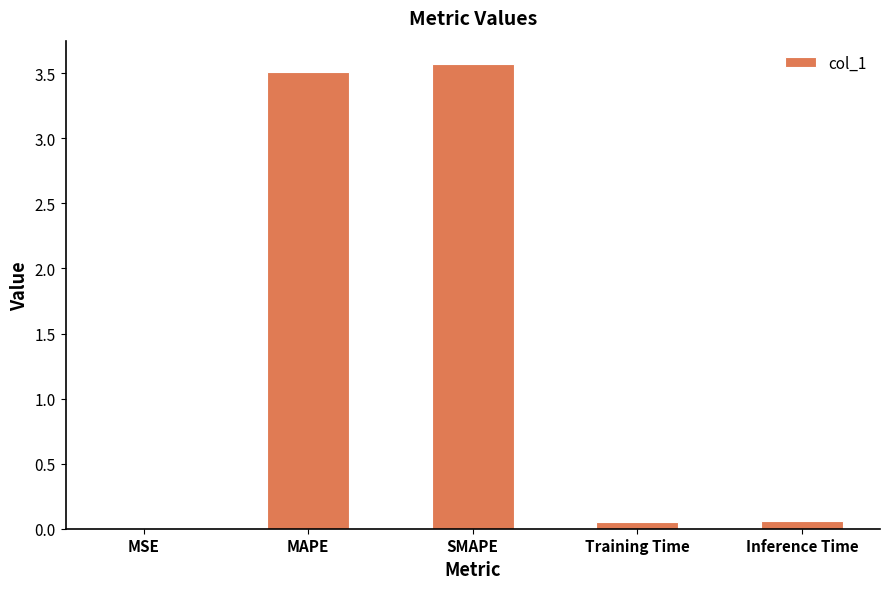

What is the average value?

1.4